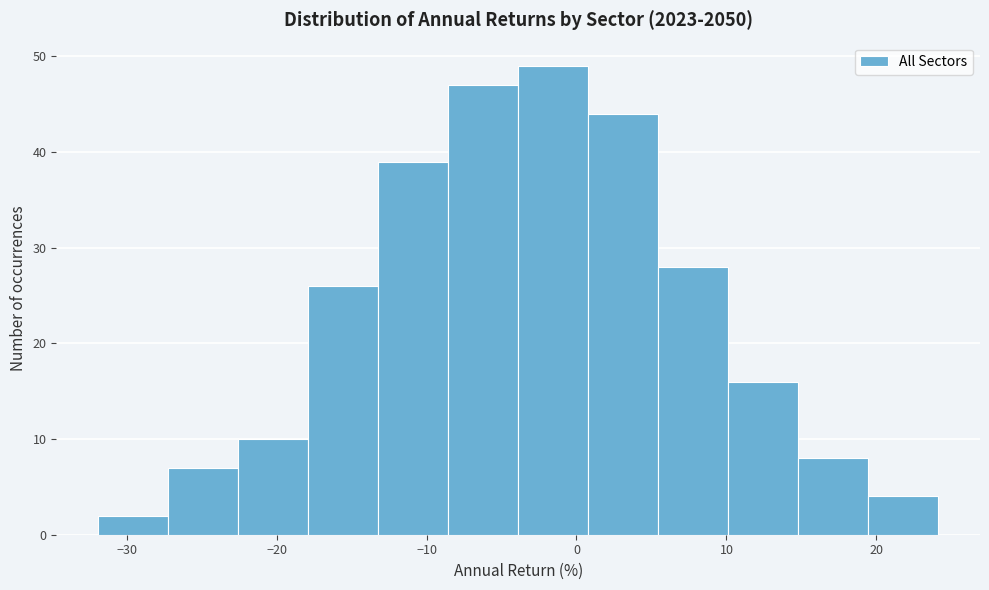

Reading left to right, transcribe this chart: for each bar, give the range it covers on the x-axis and its height. Neither the bar edges nor the heights are printed on the chart, so give them approximately, as read against the axes.

-32 to -27: 2
-27 to -23: 7
-23 to -18: 10
-18 to -13: 26
-13 to -9: 39
-9 to -4: 47
-4 to 1: 49
1 to 5: 44
5 to 10: 28
10 to 15: 16
15 to 19: 8
19 to 24: 4